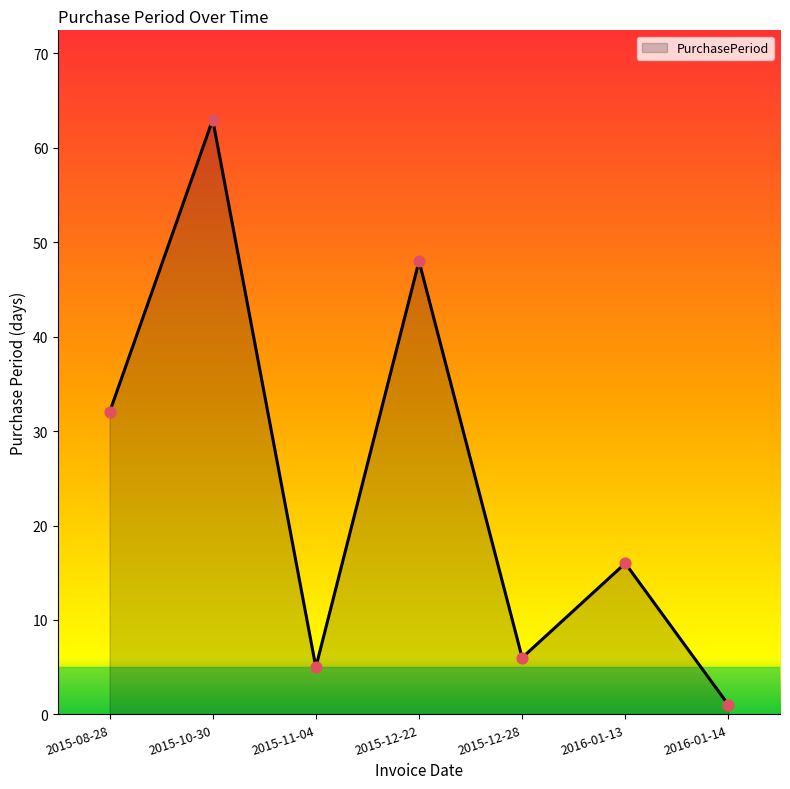

What is the change in value from 2015-08-28 to 2015-12-28?

-26